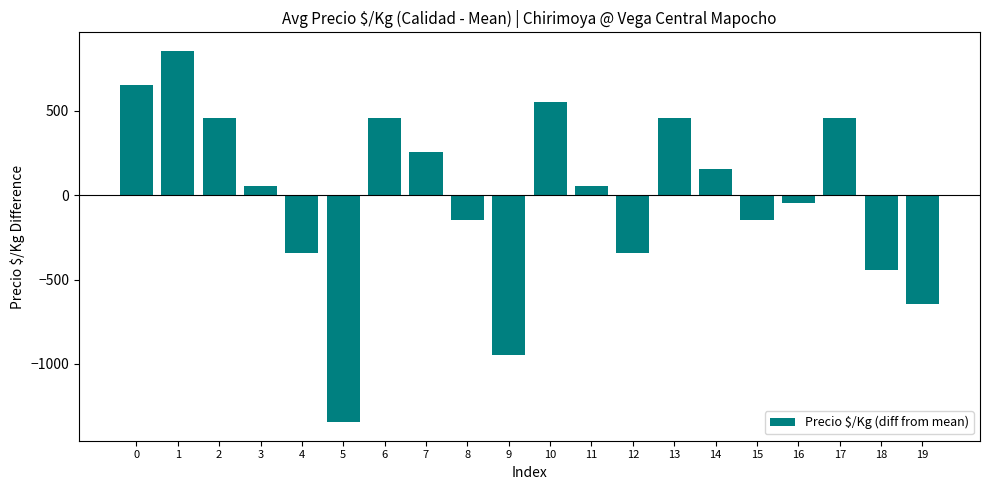

What is the change in value from 5 to 19?

+700